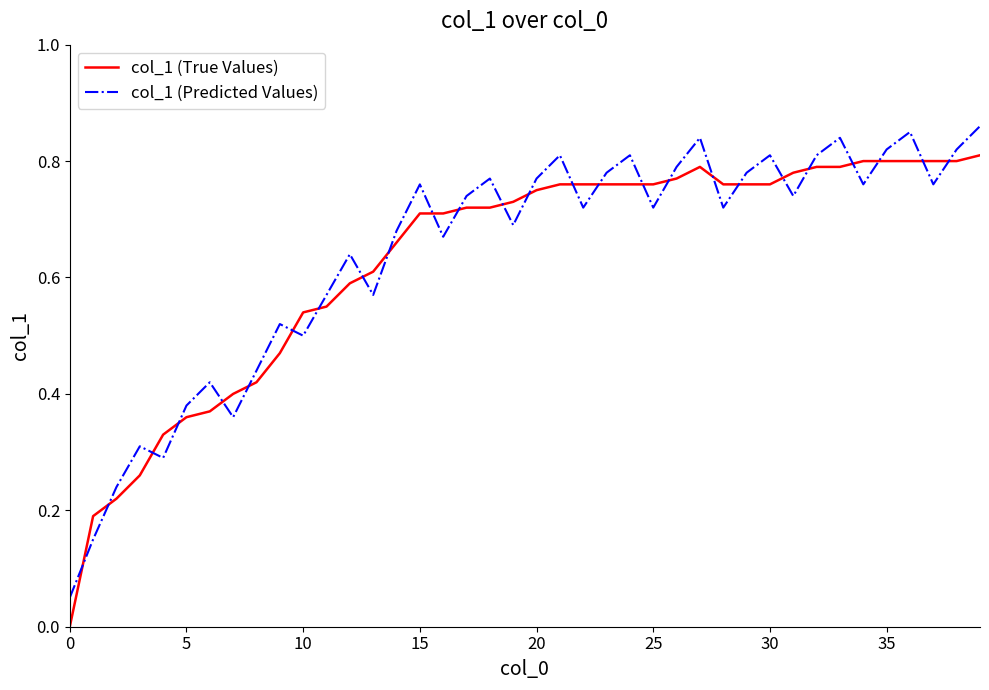

Rank the series by their maximum value, from lowest to highest.

col_1 (True Values), col_1 (Predicted Values)